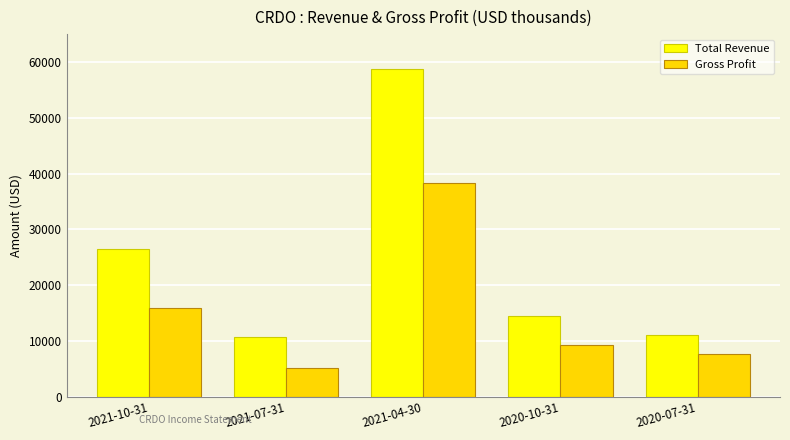

What position from the right is 2020-07-31?

1